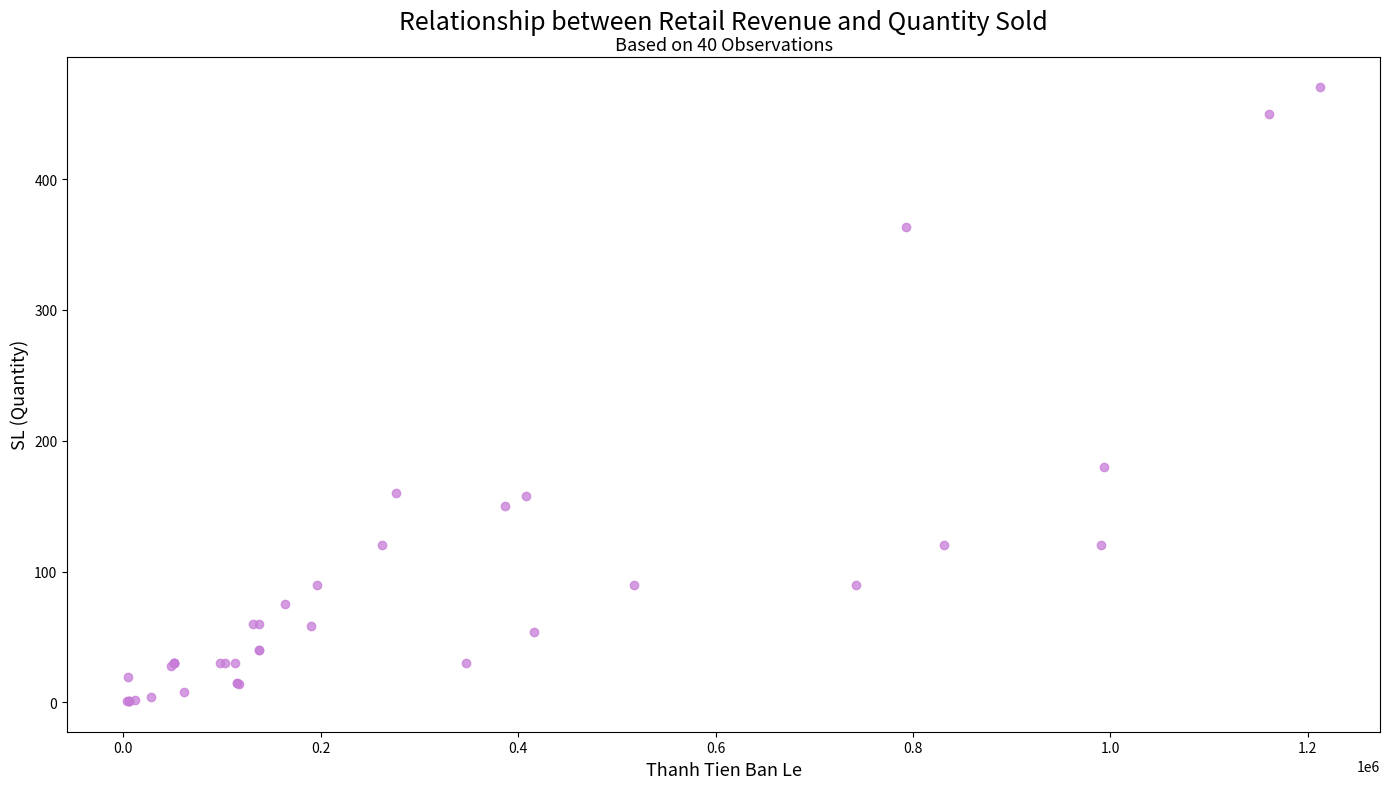

What Y value in the scatter plot is closest to 235?

180